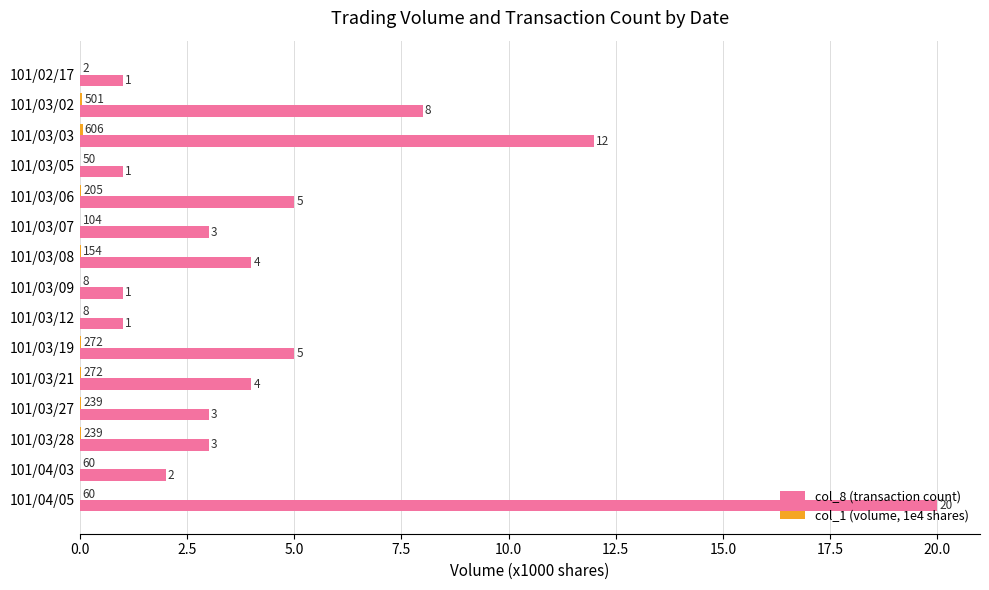

The value of col_8 (transaction count) at 101/03/19 is 5.0. True or false?

True